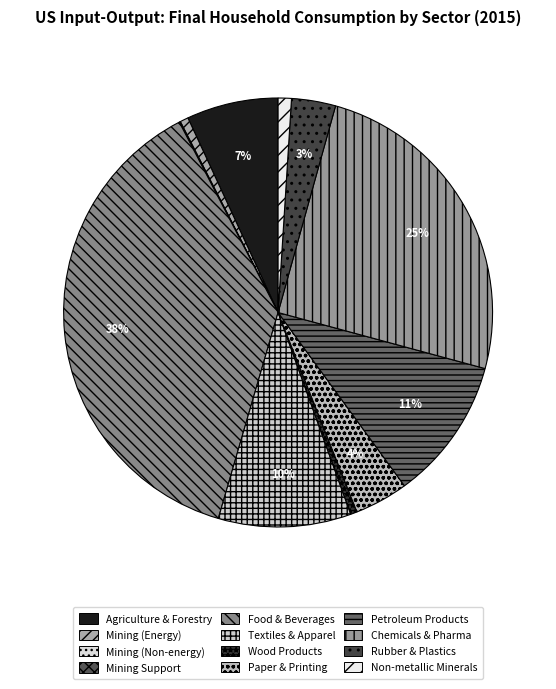

How many segments does this pie chart have?

12